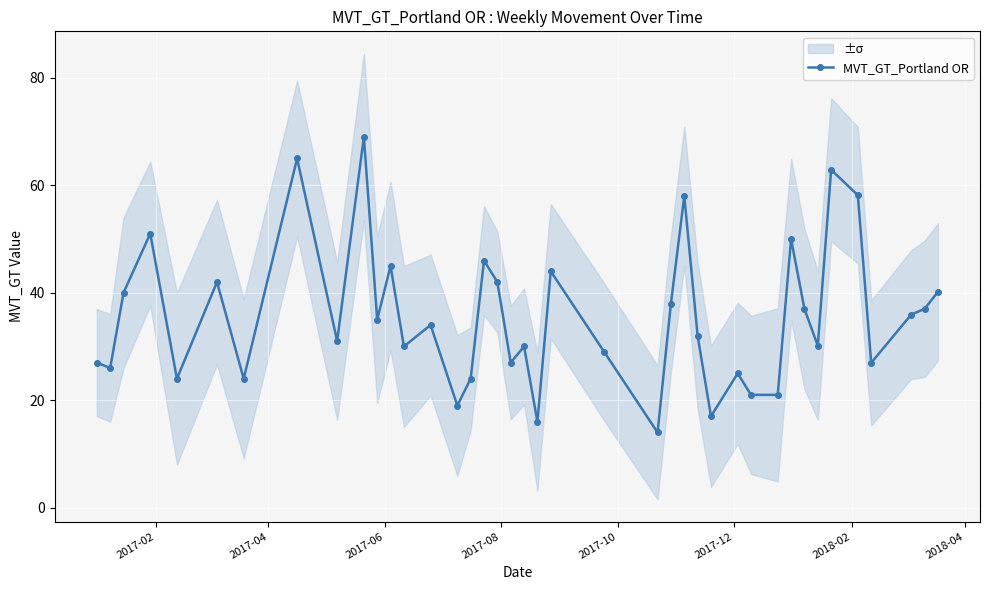

How many lines are shown in the chart?

1